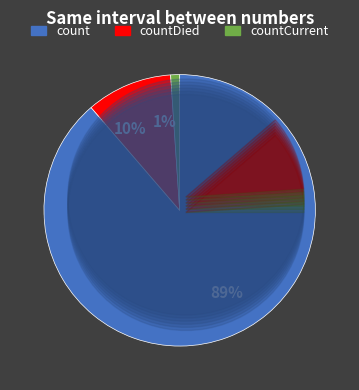

Which category has the biggest portion of the pie?

count